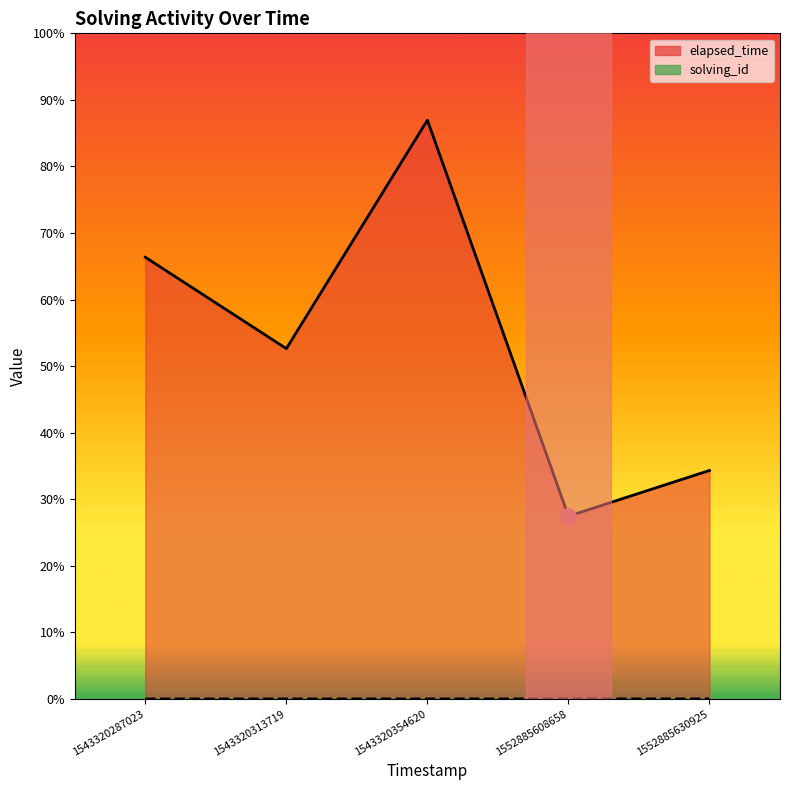

Is the value of elapsed_time at 1543320313719 greater than the value of solving_id at 1552885630925?

Yes